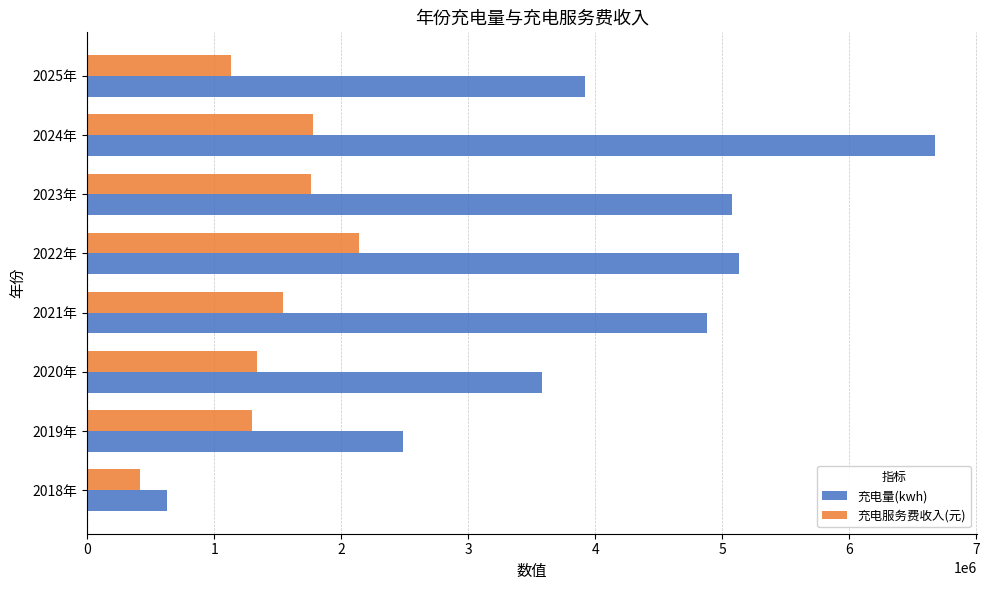

What is the sum of all 充电服务费收入(元) values?

11411074.6